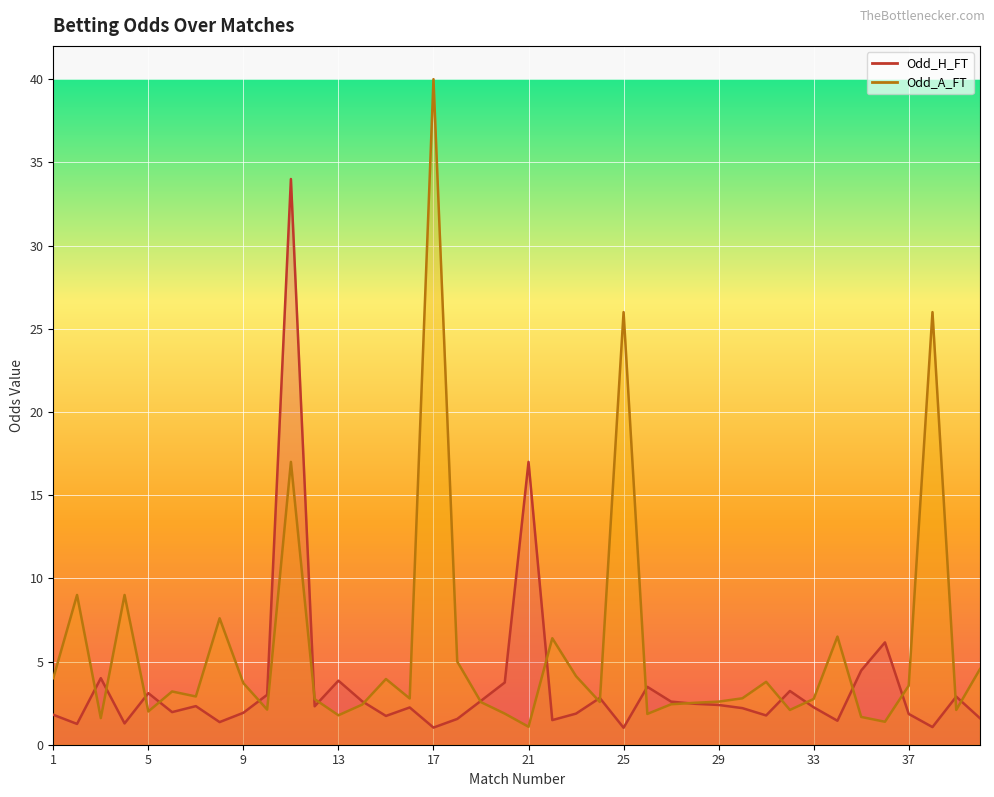

Where is Odd_H_FT nearest to the value 17?

21